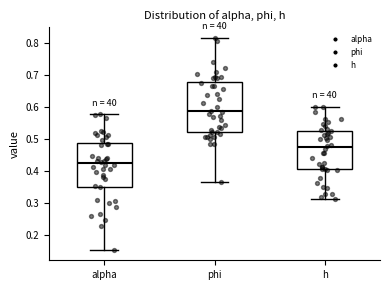

Where does the median line of the box for phi sit on the y-axis? The values are not printed on the chart, so give them approximately, as read against the axis.

0.59